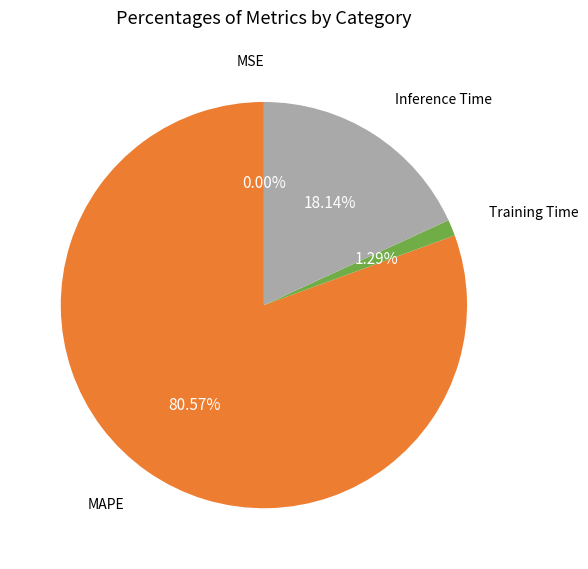

Which category has the biggest portion of the pie?

MAPE